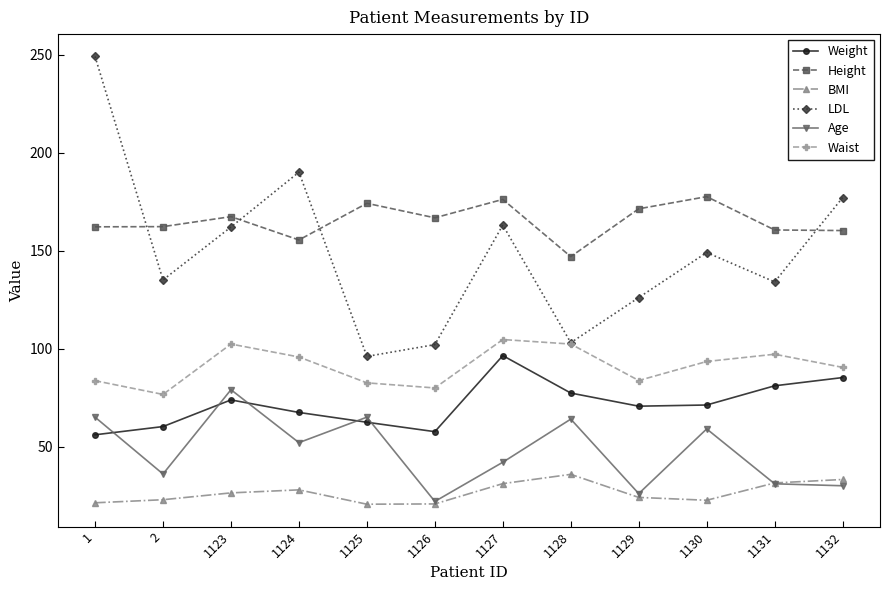

The value of Weight at 1125 is 103.4. True or false?

False